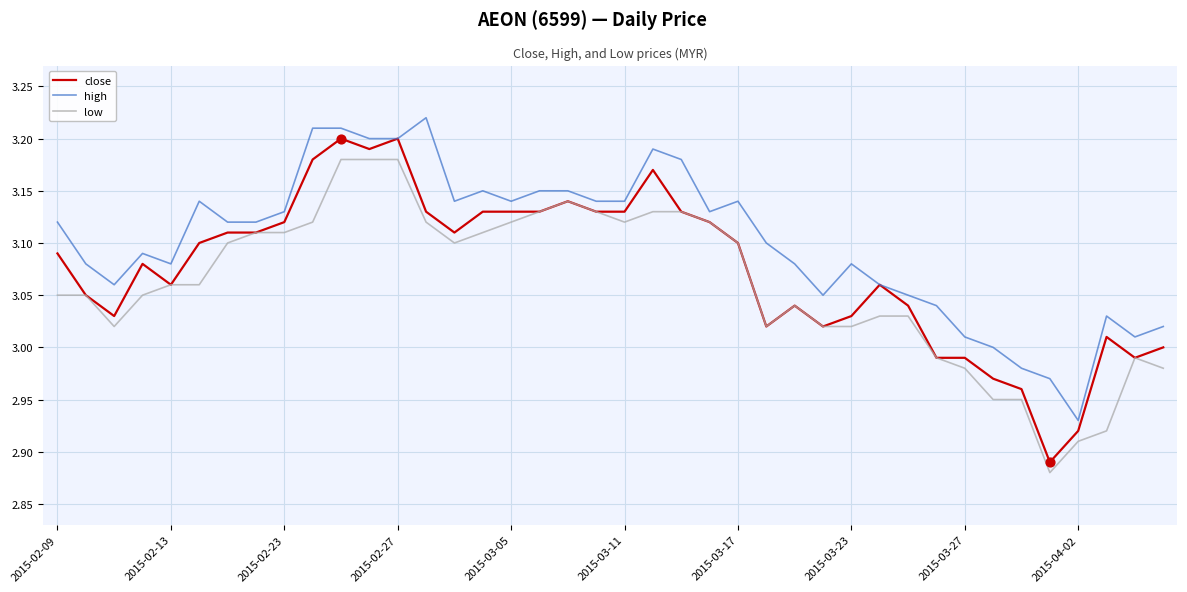

Which series has the largest total across all categories?

high